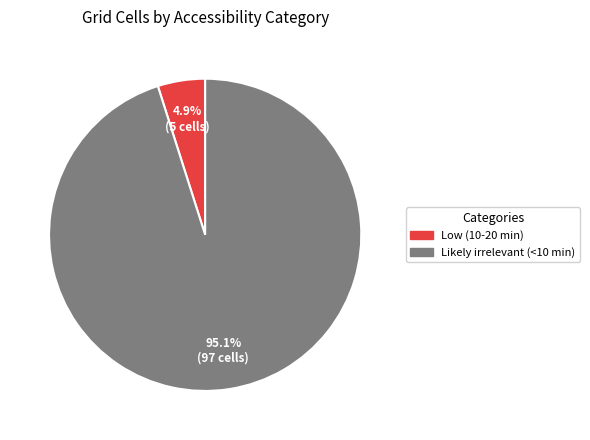

To the nearest percent, what portion does Likely irrelevant (<10 min) represent?

95%